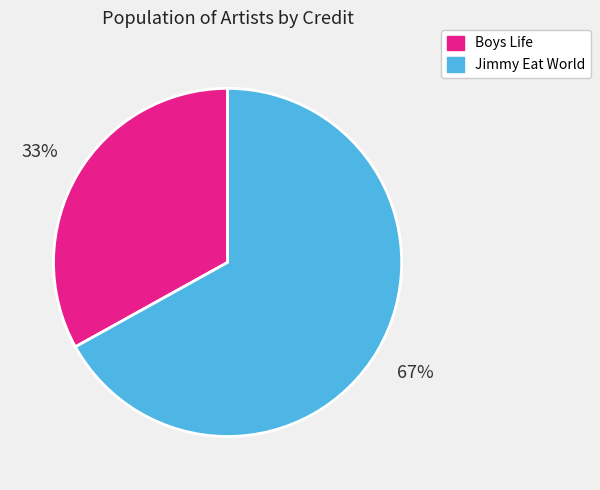

Which slice represents more than half of the pie?

Jimmy Eat World